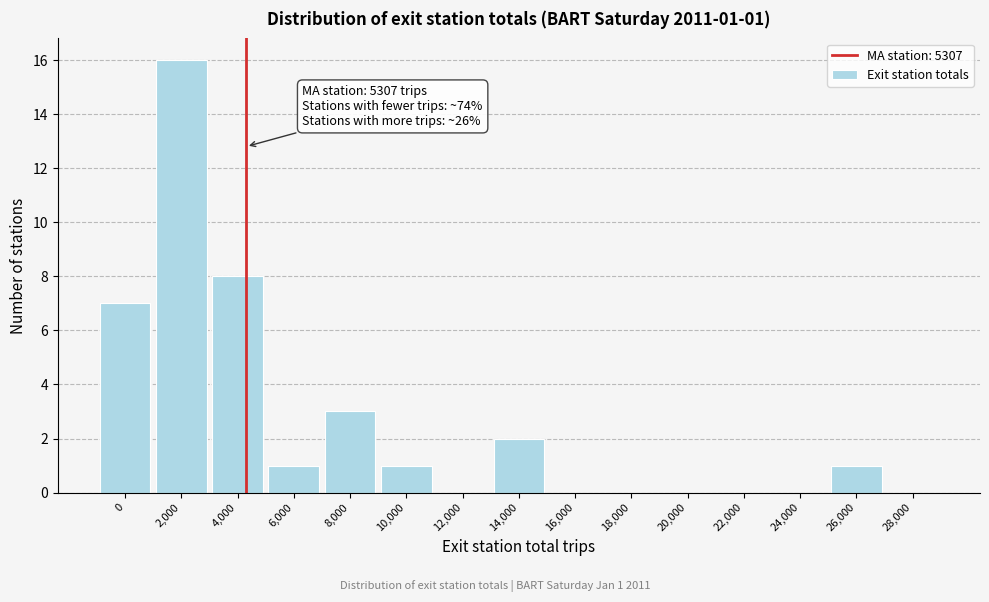

Reading right to left, what are all the values shown in this chart?

28,000=0	26,000=1	24,000=0	22,000=0	20,000=0	18,000=0	16,000=0	14,000=2	12,000=0	10,000=1	8,000=3	6,000=1	4,000=8	2,000=16	0=7